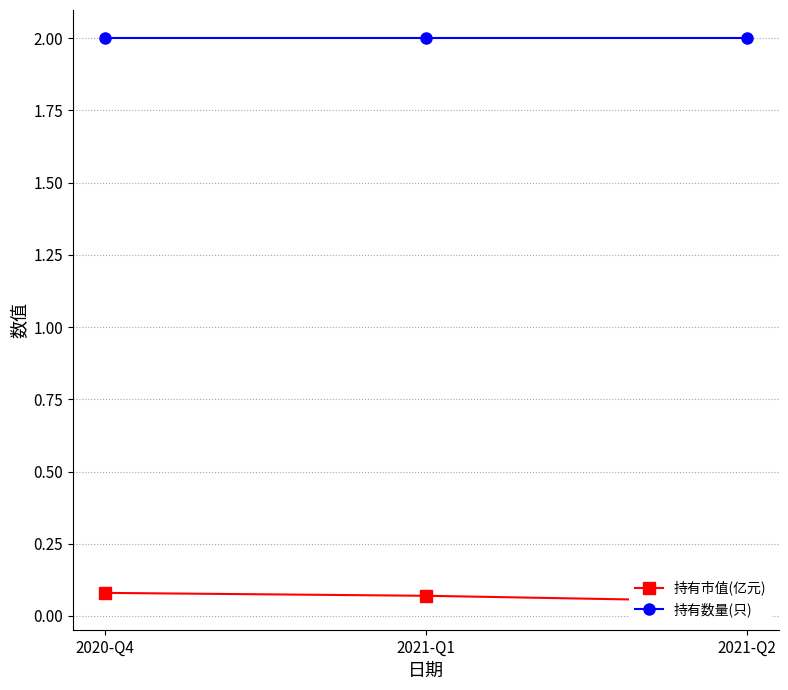

At which label does 持有市值(亿元) reach its minimum?

2021-Q2